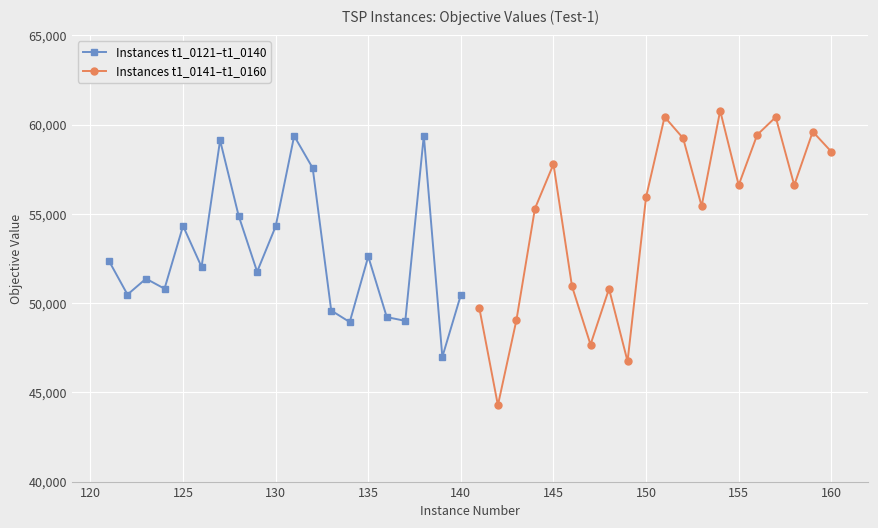

Reading left to right, what are all the values shown in this chart?

Instances t1_0121–t1_0140: 52363	50476	51366	50805	54324	52023	59119	54897	51756	54295	59363	57562	49583	48935	52610	49215	49002	59387	46982	50460
Instances t1_0141–t1_0160: 49703	44277	49048	55295	57782	50941	47675	50800	46735	55940	60431	59234	55430	60777	56608	59425	60418	56606	59604	58481